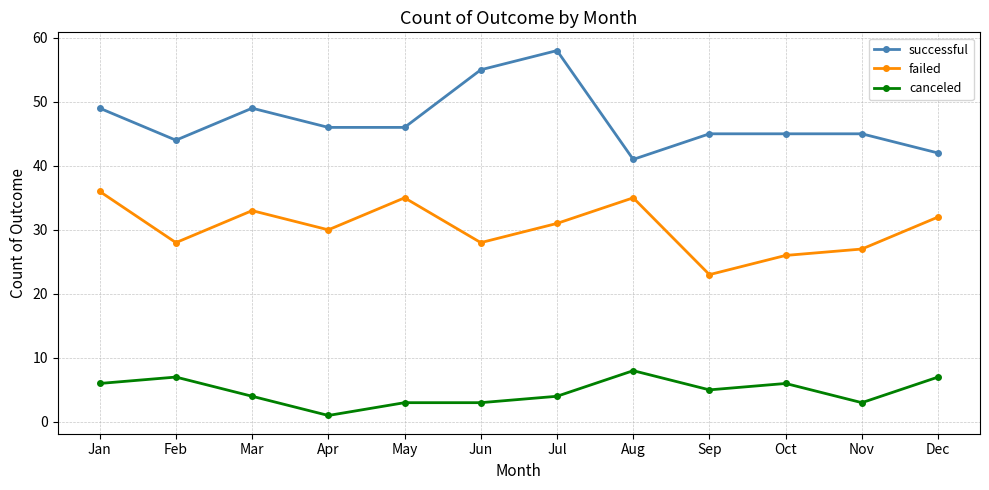

Which series has the largest range (max minus min)?

successful